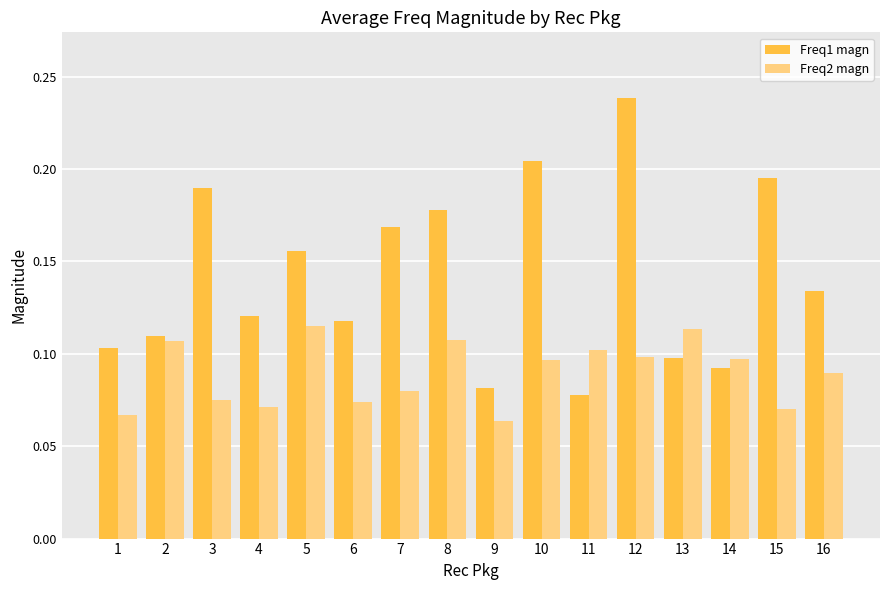

Where is Freq2 magn nearest to the value 0?

9